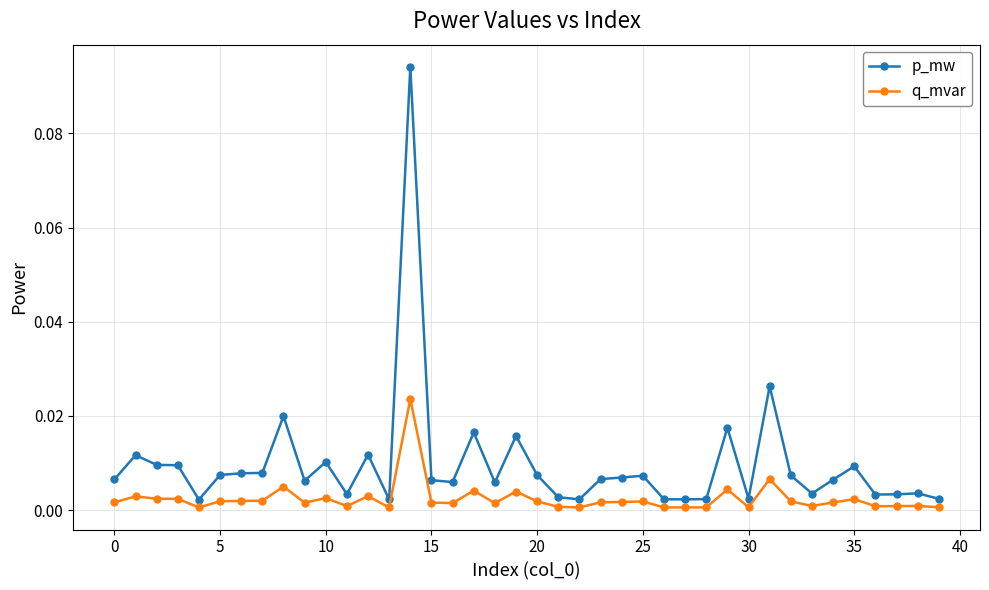

Which series has the largest range (max minus min)?

p_mw